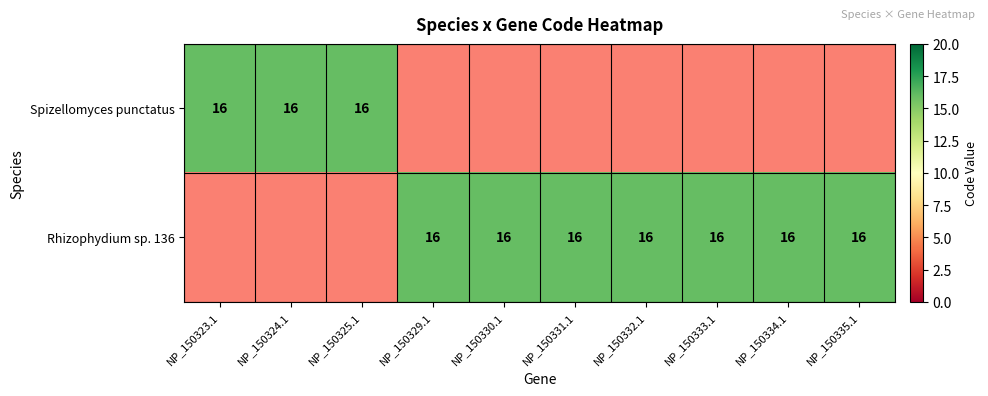

Reading left to right, transcribe all the data shown in this chart.

Spizellomyces punctatus: 16	16	16	0	0	0	0	0	0	0
Rhizophydium sp. 136: 0	0	0	16	16	16	16	16	16	16